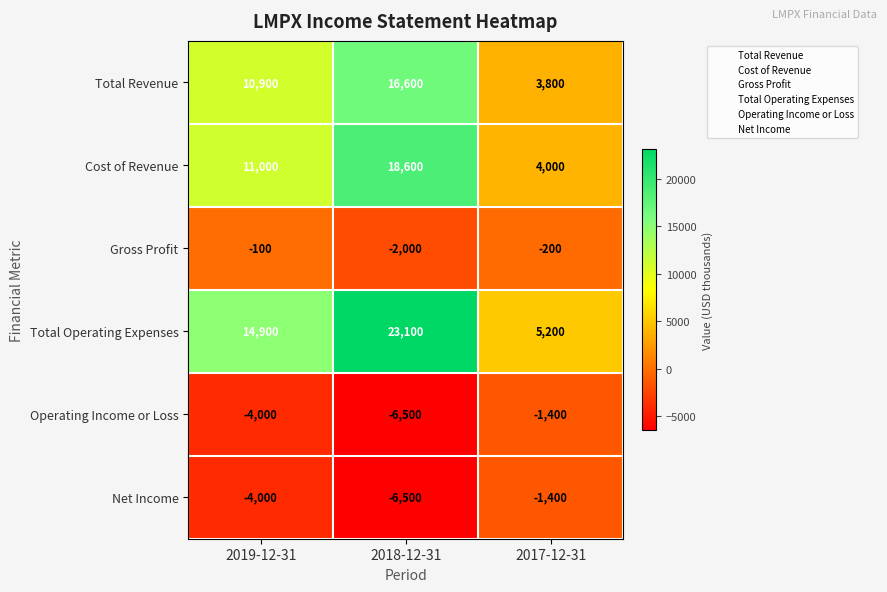

What is the approximate value of Total Revenue at 2019-12-31?

10900